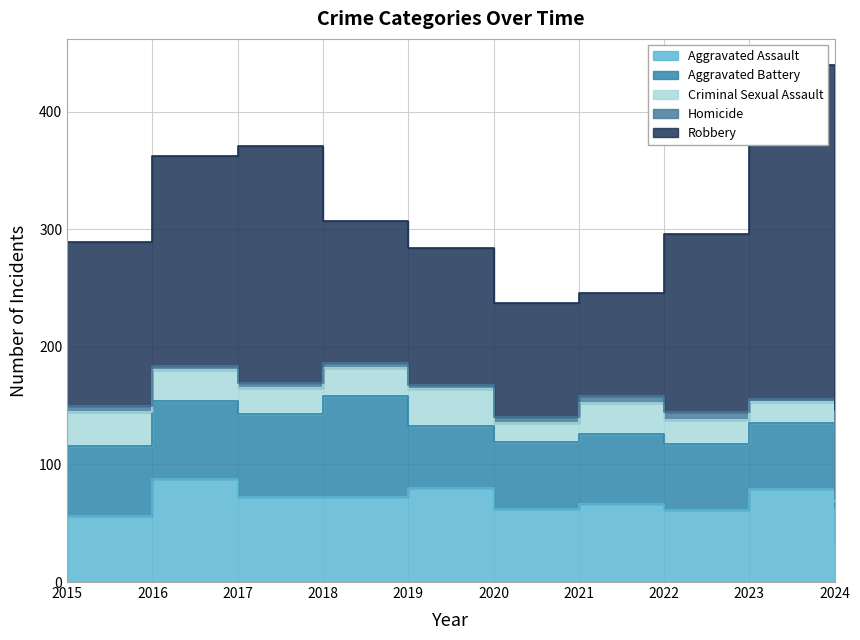

The Aggravated Battery series shows 40 at 2020. True or false?

False